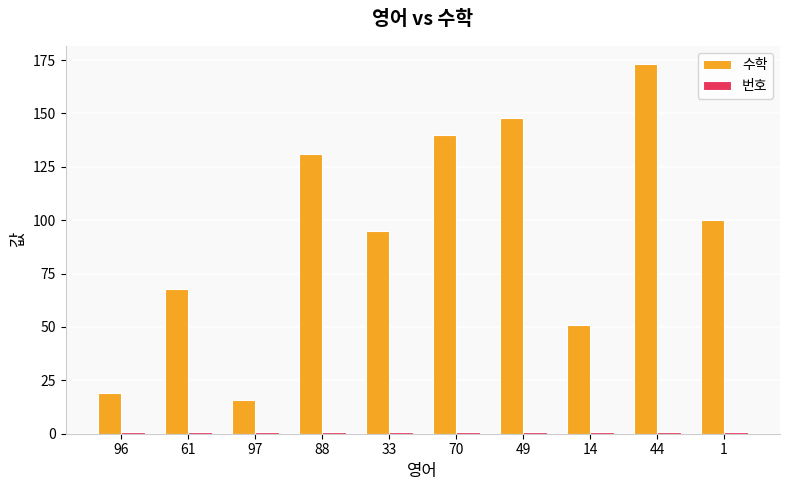

The value of 수학 at 61 is 68. True or false?

True